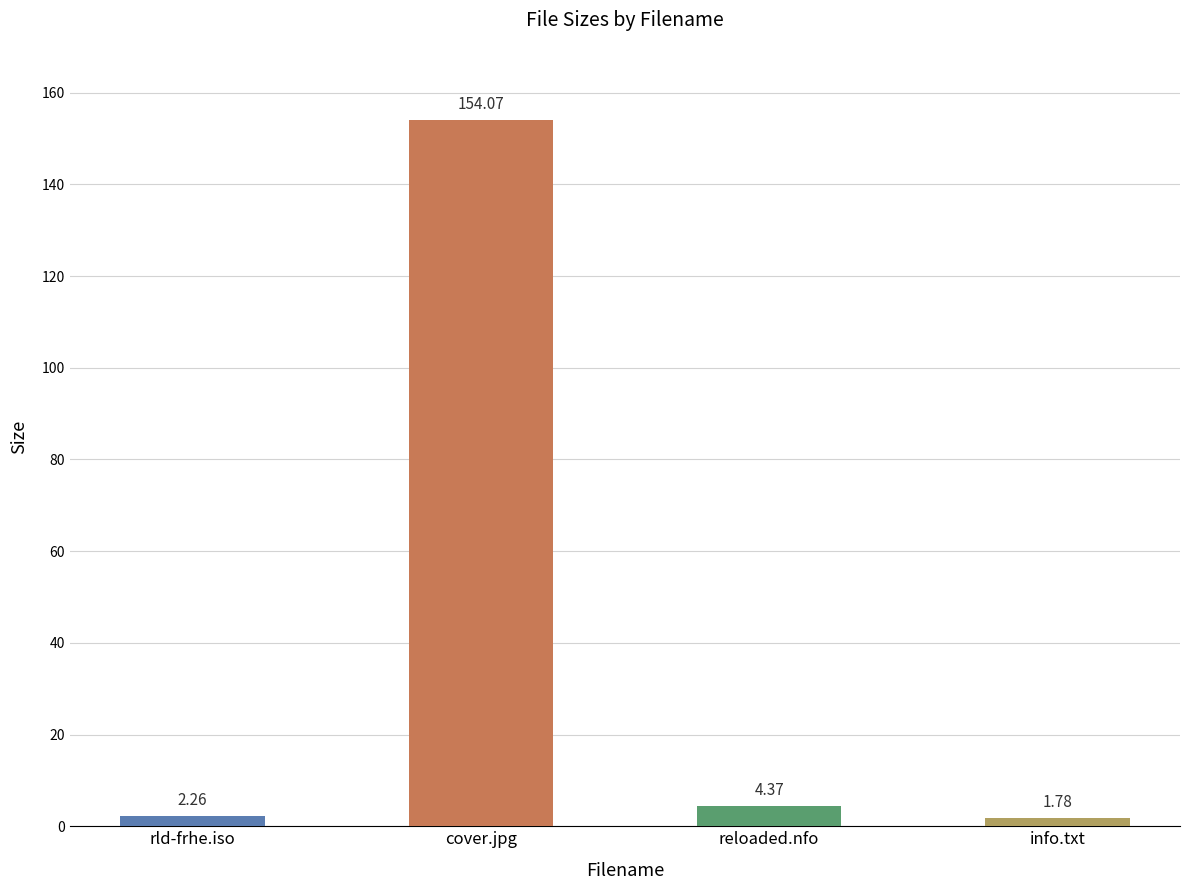

What is the sum of the values at rld-frhe.iso and info.txt?

4.0